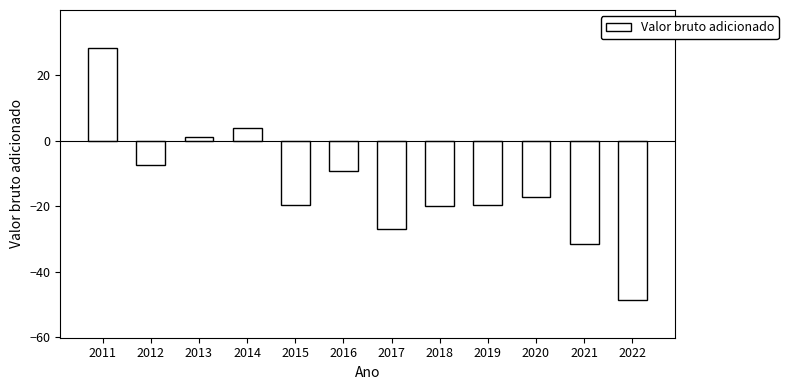

Which has a higher value, 2015 or 2020?

2020